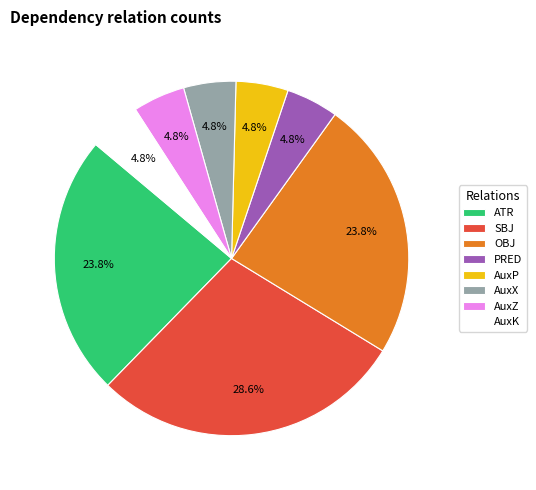

Is there any slice that represents more than half of the pie?

No